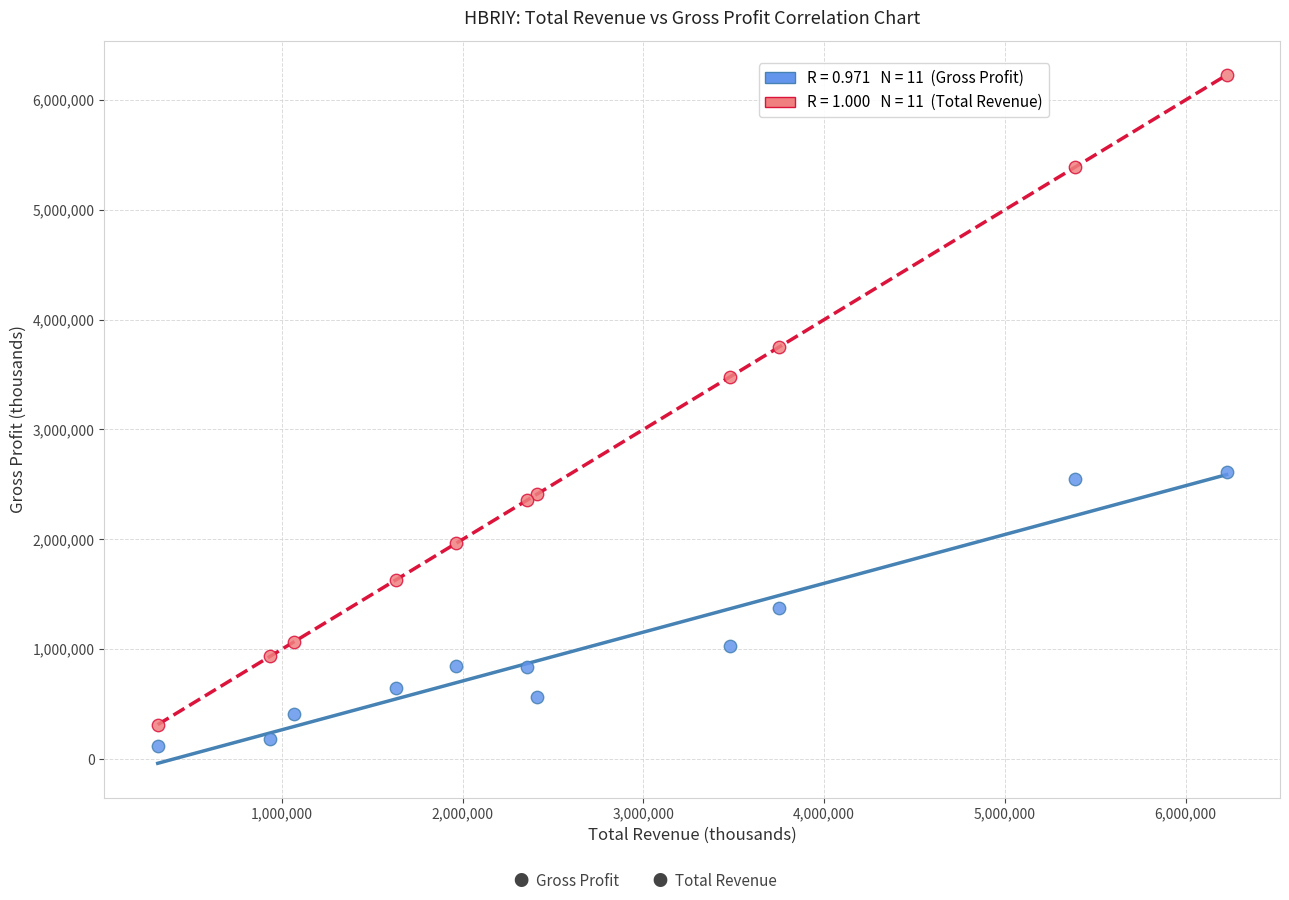

Across all series, what Y value is closest to 3174700?

3478800